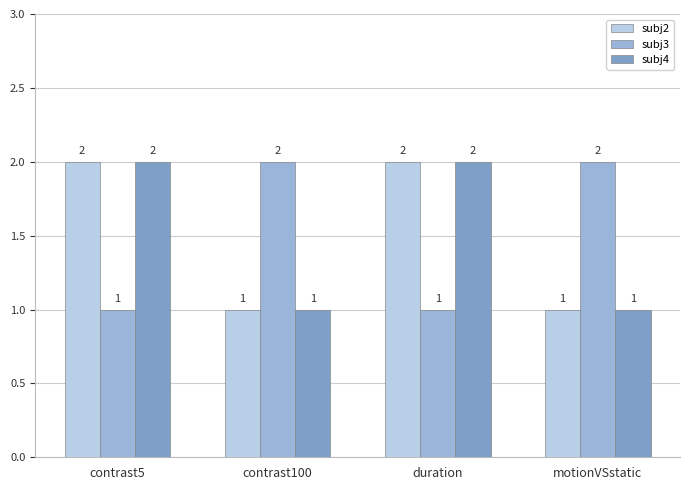

What is the sum of the subj2 values at motionVSstatic and duration?

3